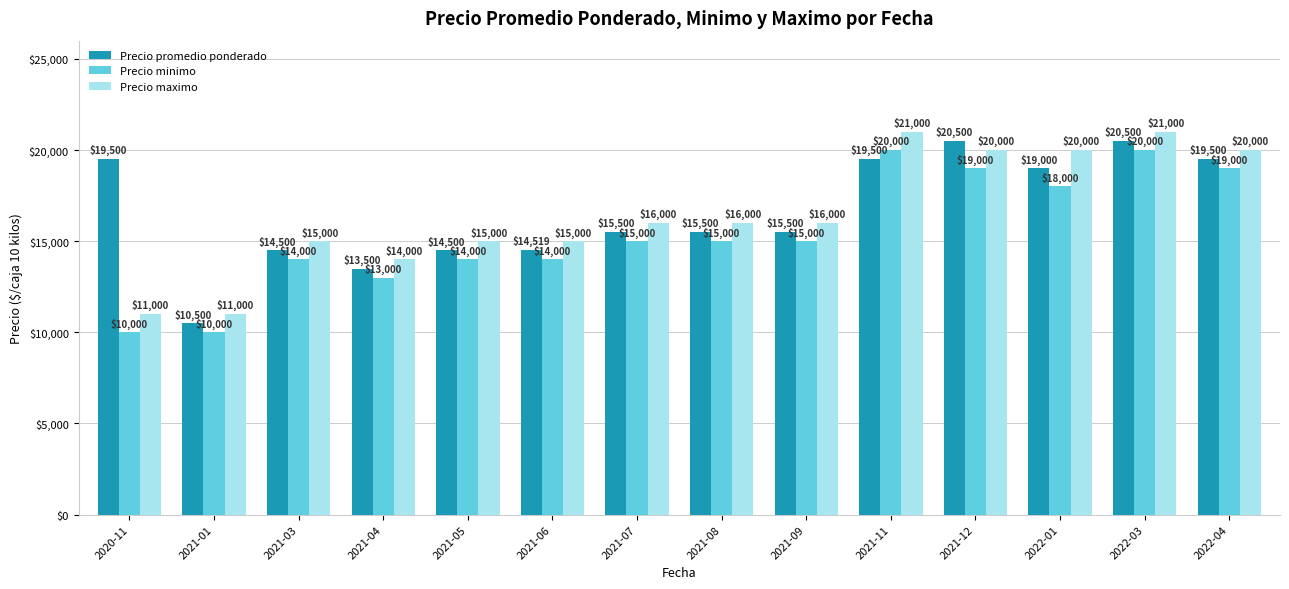

At which category is the sum across all series the highest?

2022-03